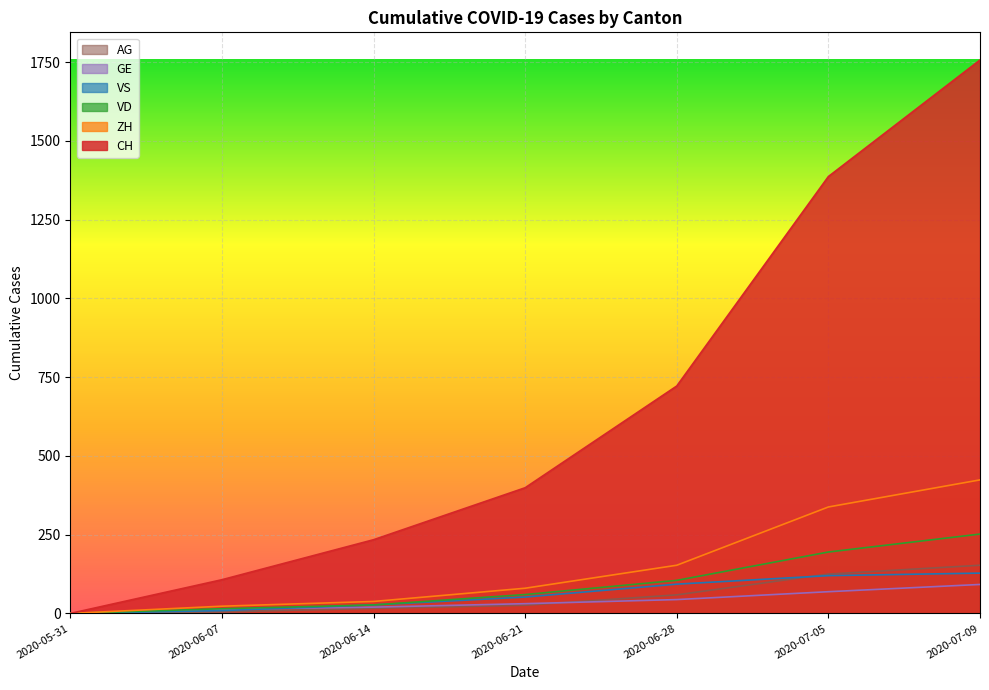

List the labels in order of VS value, smallest first.

2020-05-31, 2020-06-07, 2020-06-14, 2020-06-21, 2020-06-28, 2020-07-05, 2020-07-09